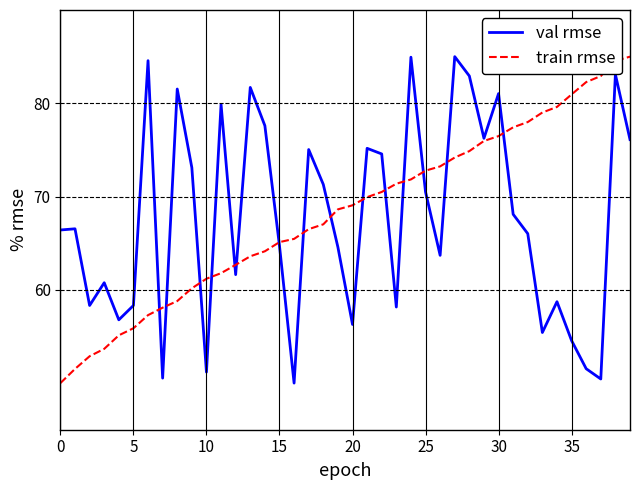

What is the lowest value of the val rmse series?

50.0